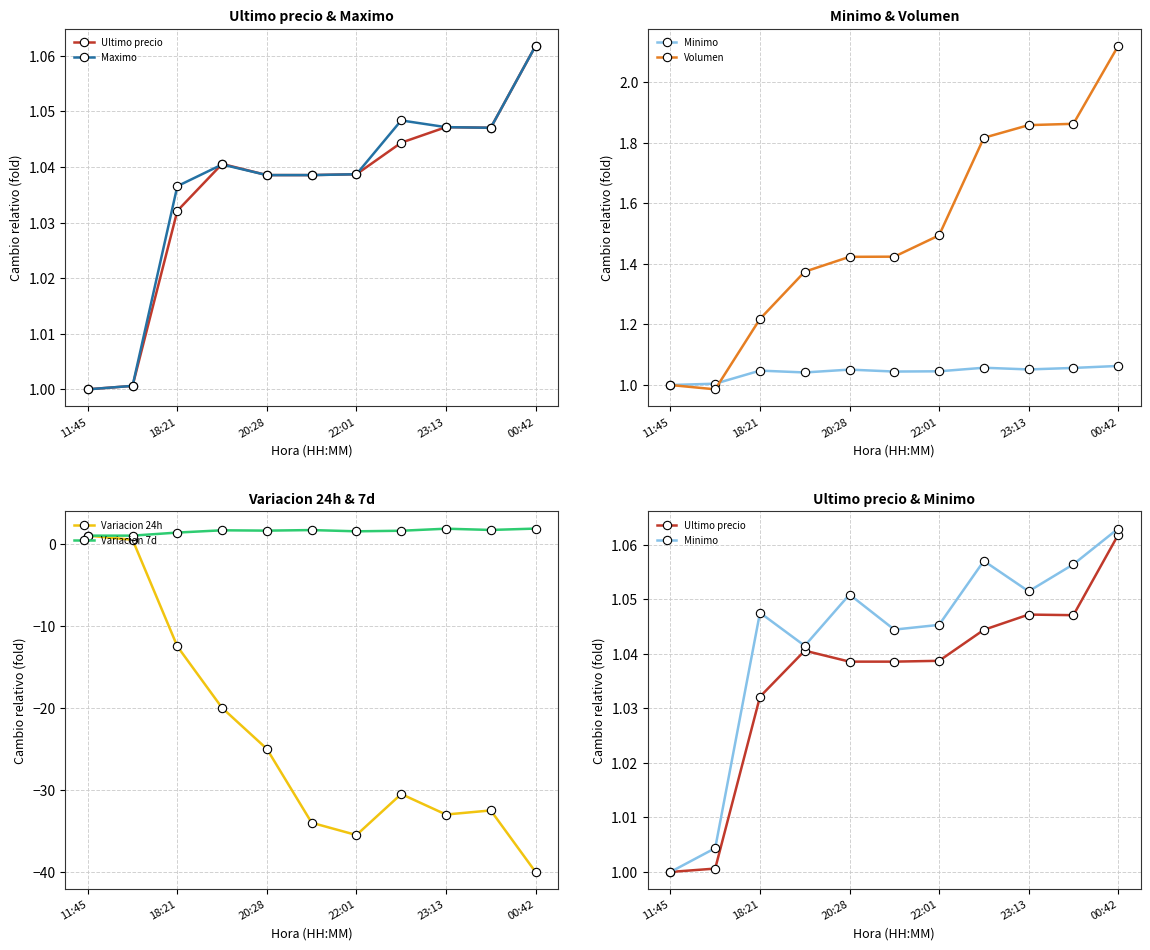

How many categories are shown in the chart?

11